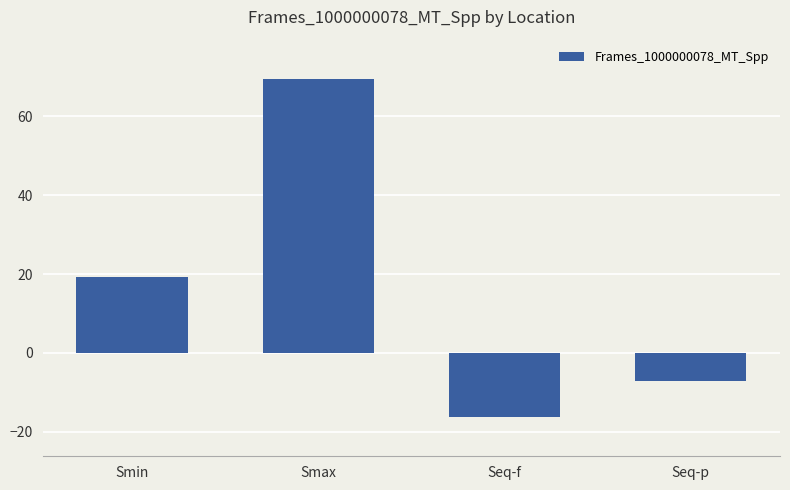

List the labels in order of value, smallest first.

Seq-f, Seq-p, Smin, Smax